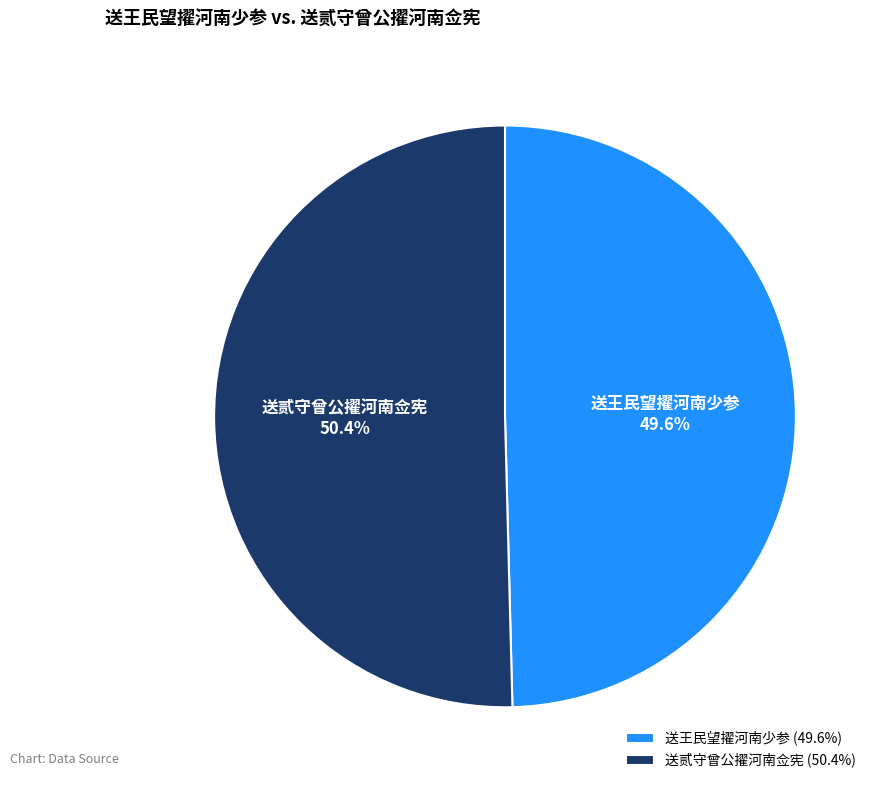

Which slice is the largest?

送贰守曾公擢河南佥宪